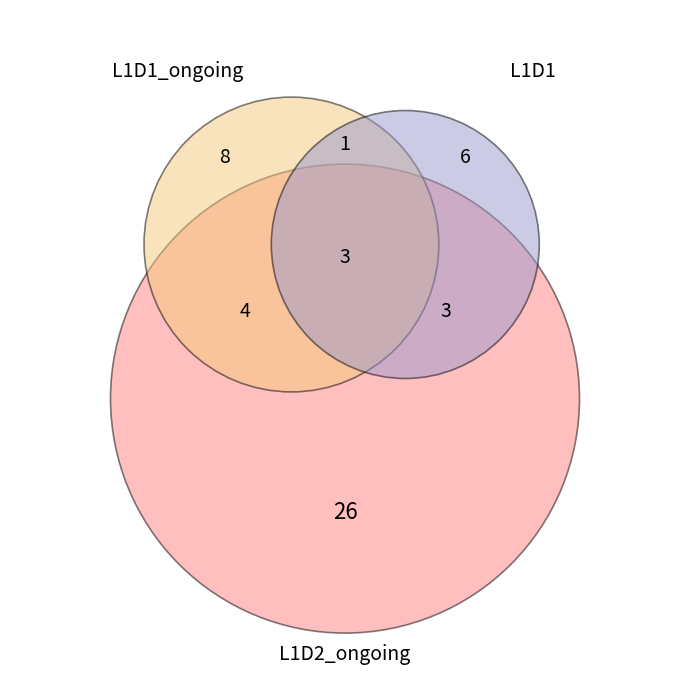

What percentage do L1D1 and L1D1_ongoing together represent?

35.0%